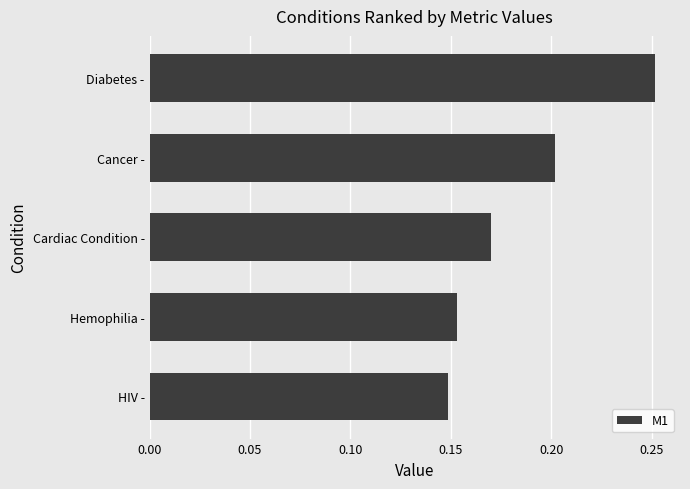

The value at Cancer - is 0.3. True or false?

False